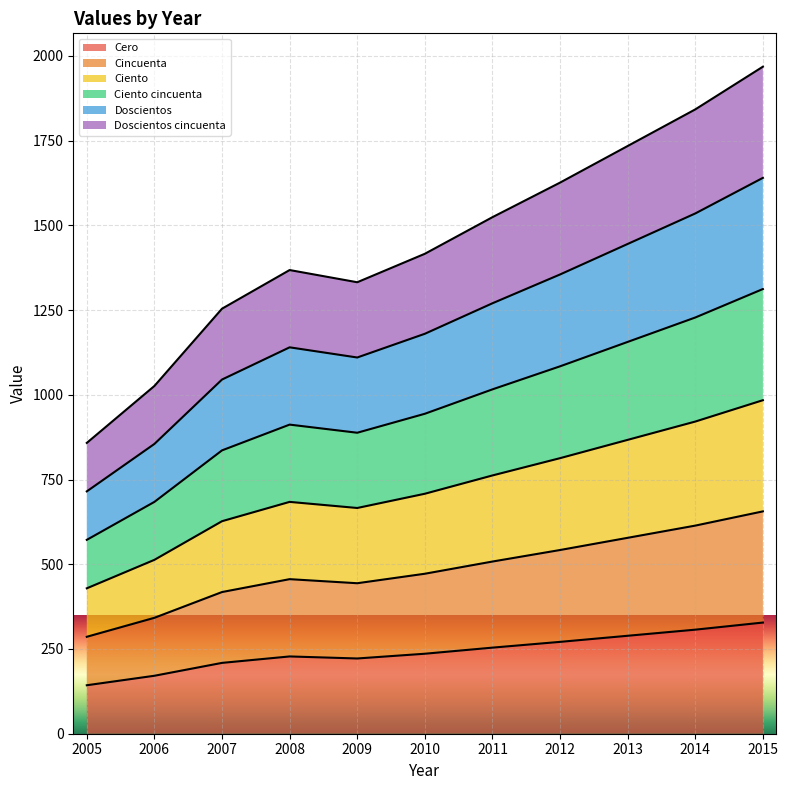

Count the number of categories in the chart.

11